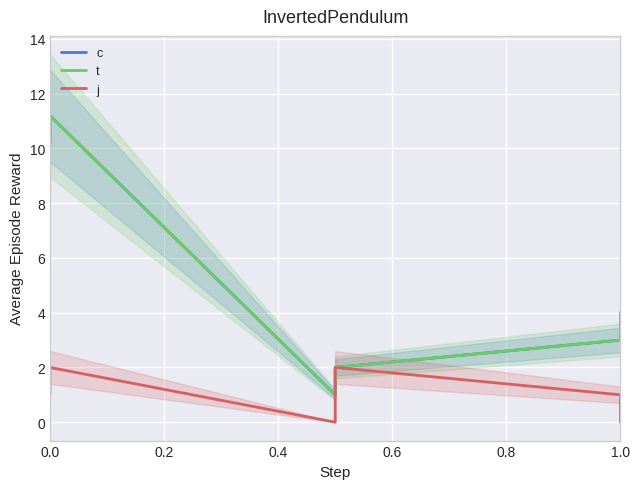

Count the number of data series in this chart.

3